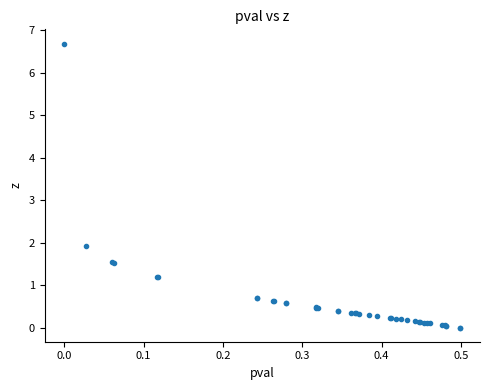

What Y value in the scatter plot is closest to 3?

1.9